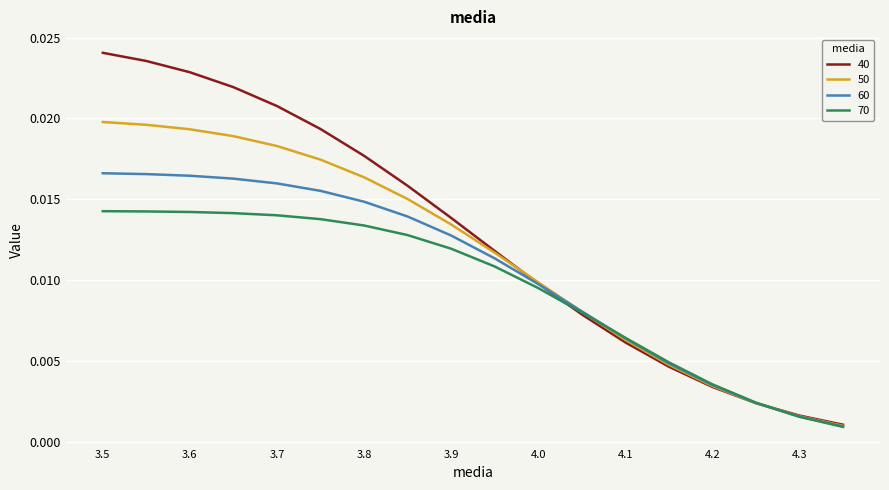

Which series has the largest total across all categories?

40